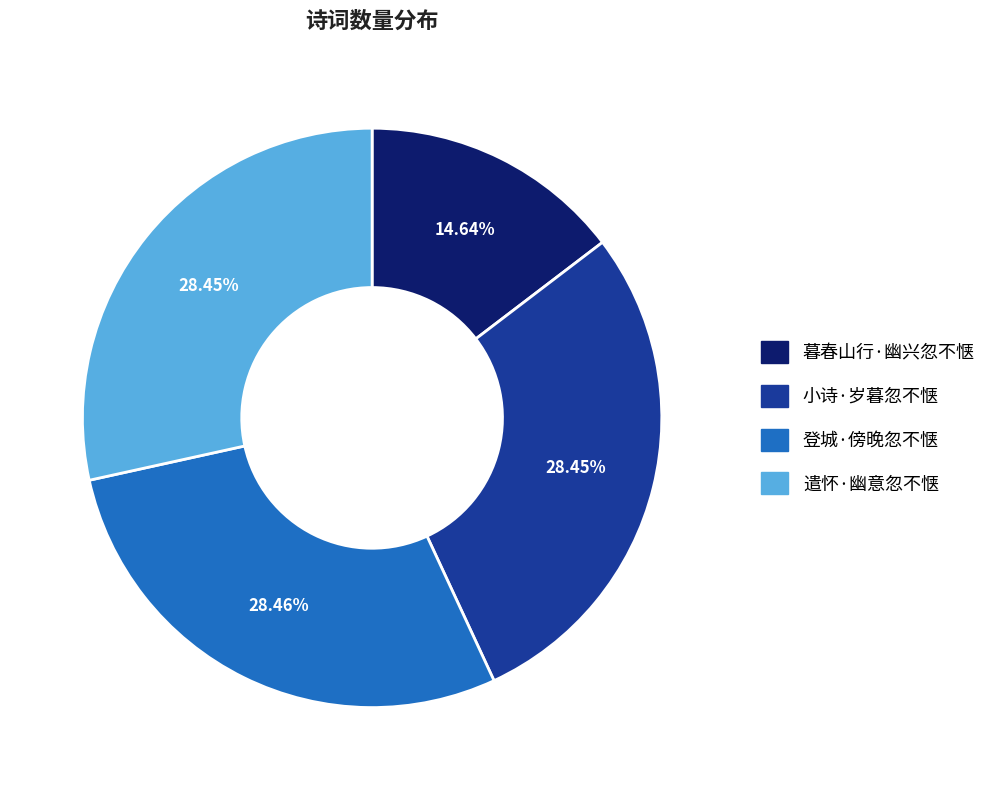

Does 暮春山行·幽兴忽不惬 account for over 50% of the chart?

No